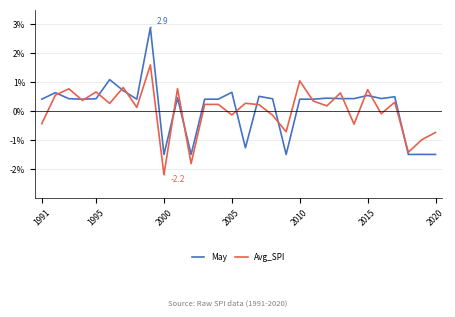

What is the highest value of the Avg_SPI series?

1.6